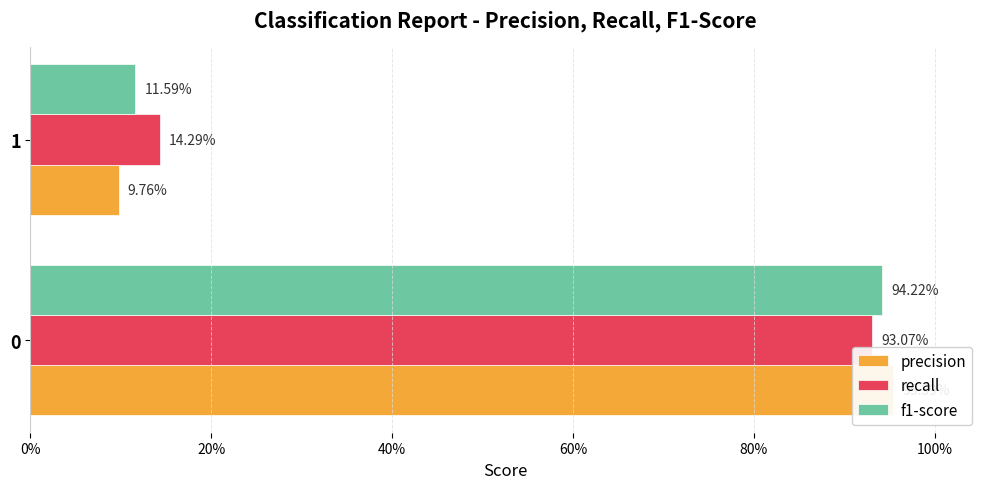

Which series has the largest total across all categories?

recall